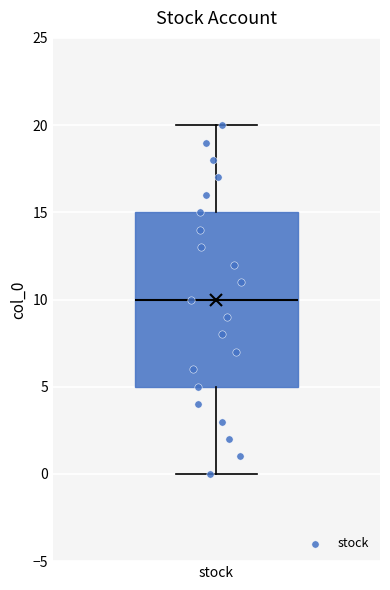

Read this box plot against the y-axis: the position of the median line, the range covered by the box, and the ends of both whiskers. The values are not printed on the chart, so give them approximately, as read against the axis.

median 10, box 5 to 15, whiskers 0 to 20